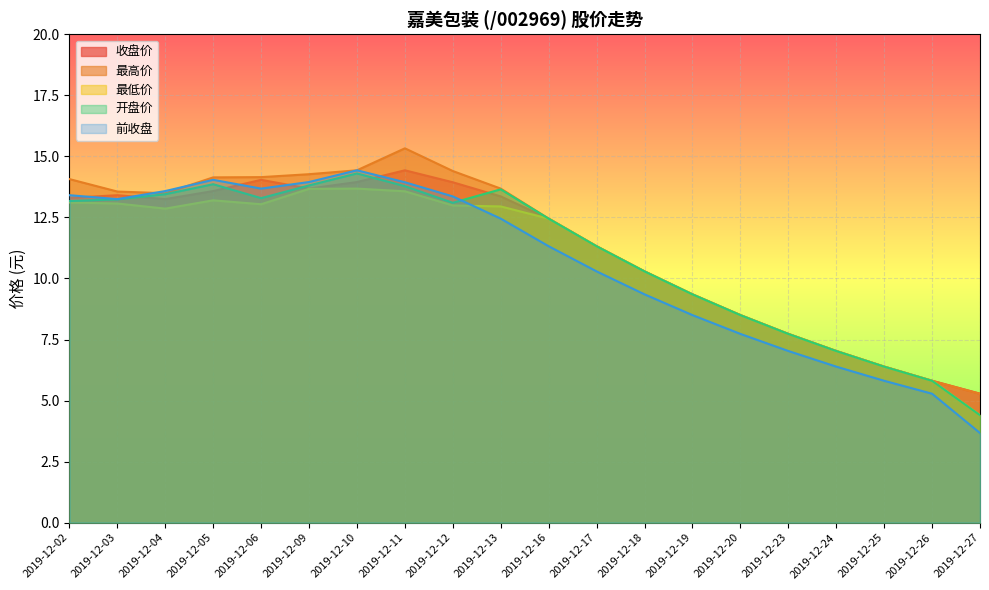

True or false: 最低价 has more than 2 points higher than both neighbors.

False